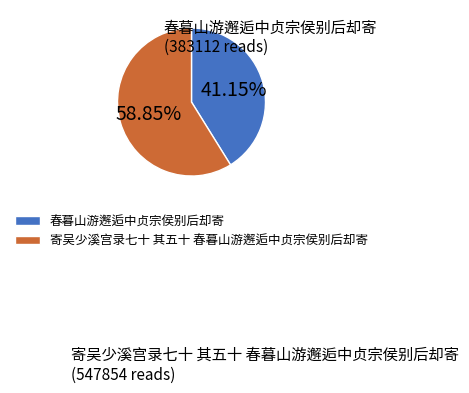

What is the ratio of the value at 春暮山游邂逅中贞宗侯别后却寄 to the value at 寄吴少溪宫录七十 其五十 春暮山游邂逅中贞宗侯别后却寄?

0.7